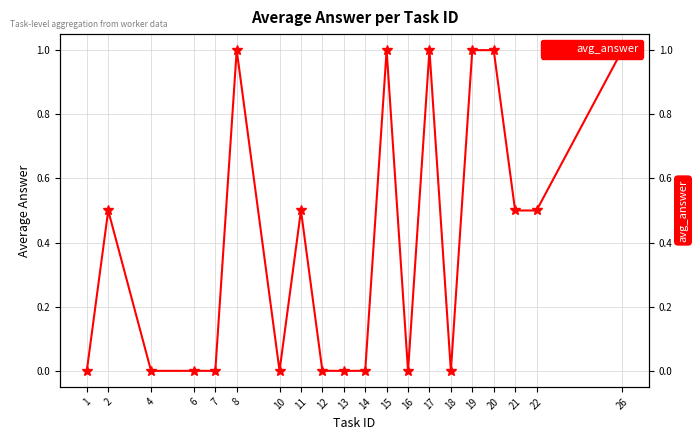

Between 7 and 6, which is larger?

7